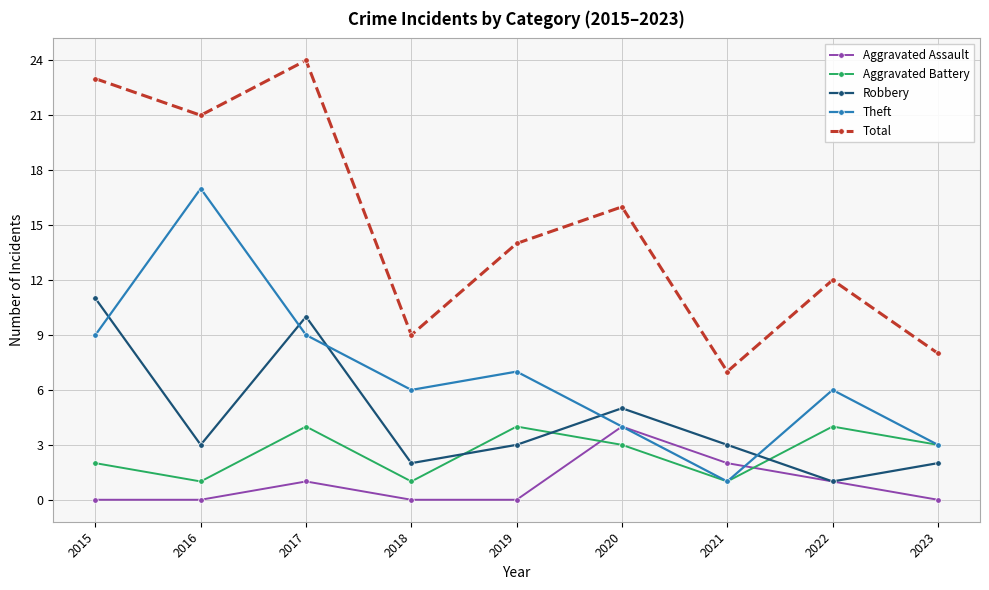

Which series has the widest spread of values?

Total